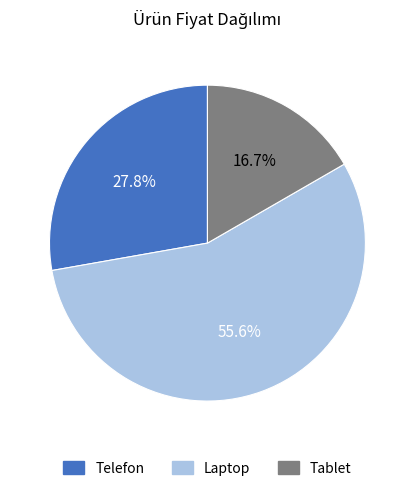

The Tablet slice represents 4% of the pie. True or false?

False